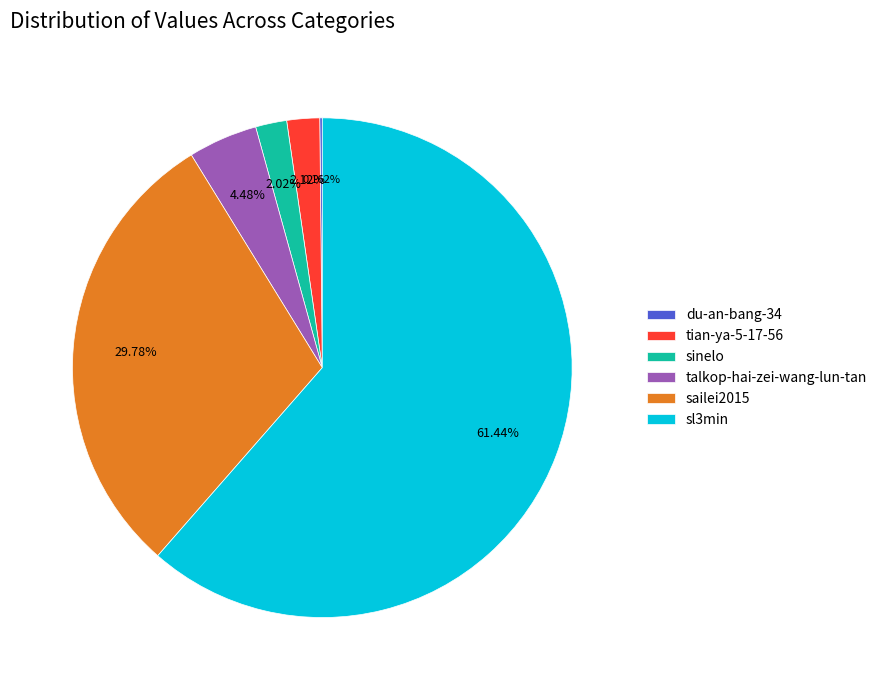

What percentage do talkop-hai-zei-wang-lun-tan and sailei2015 together represent?

34.3%